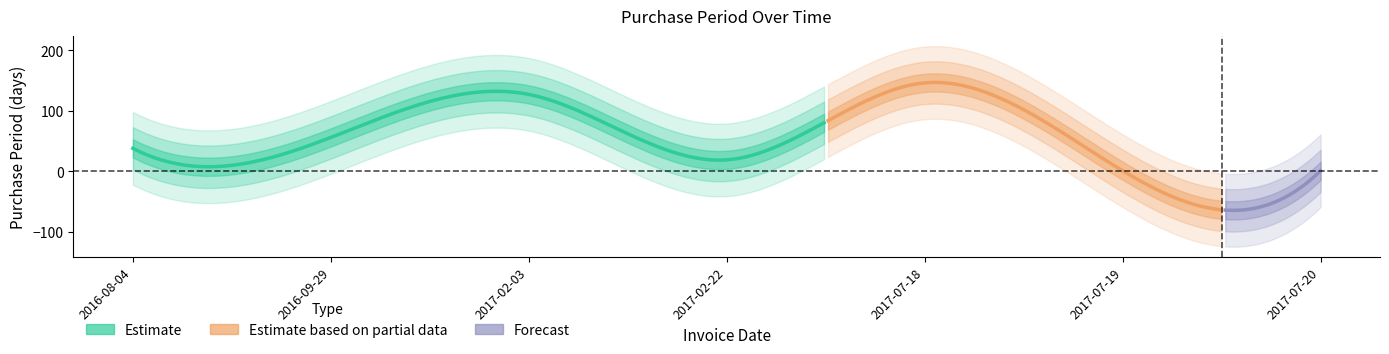

What is the change in value from 2016-08-04 to 2017-07-19?

-37